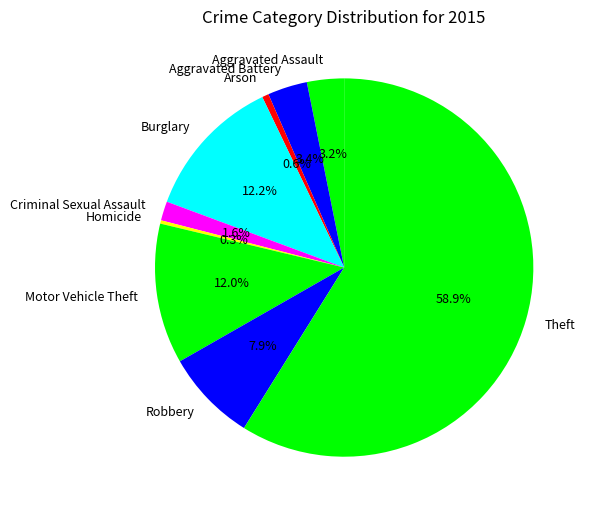

How many slices are in this pie chart?

9